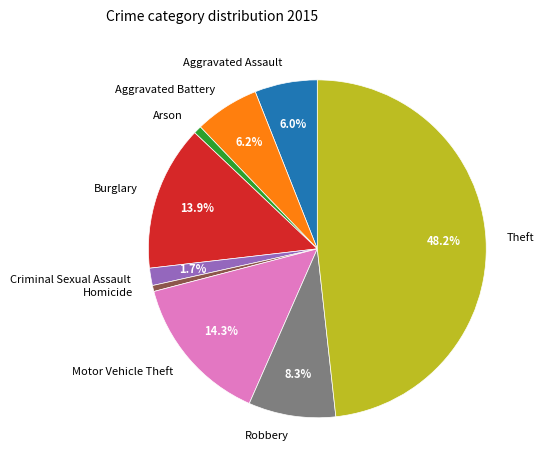

Does any single category account for the majority?

No